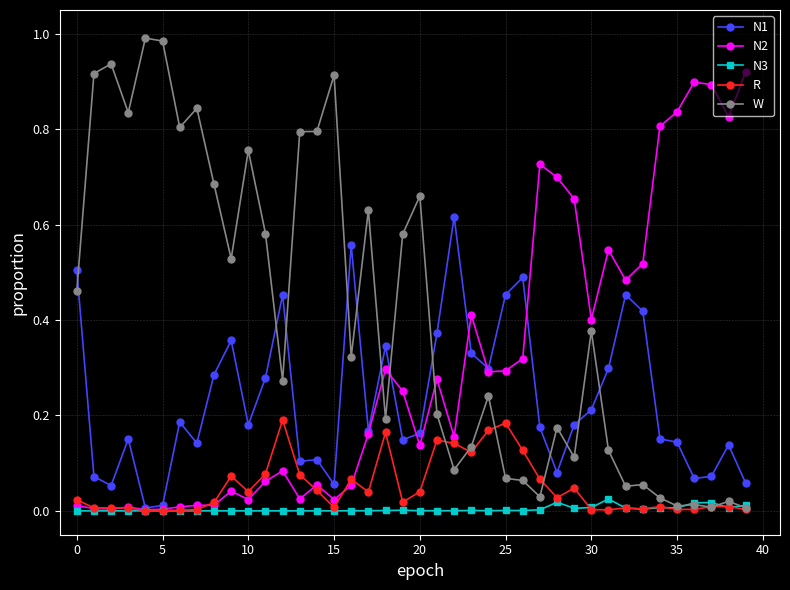

True or false: W and N2 intersect in this chart.

True